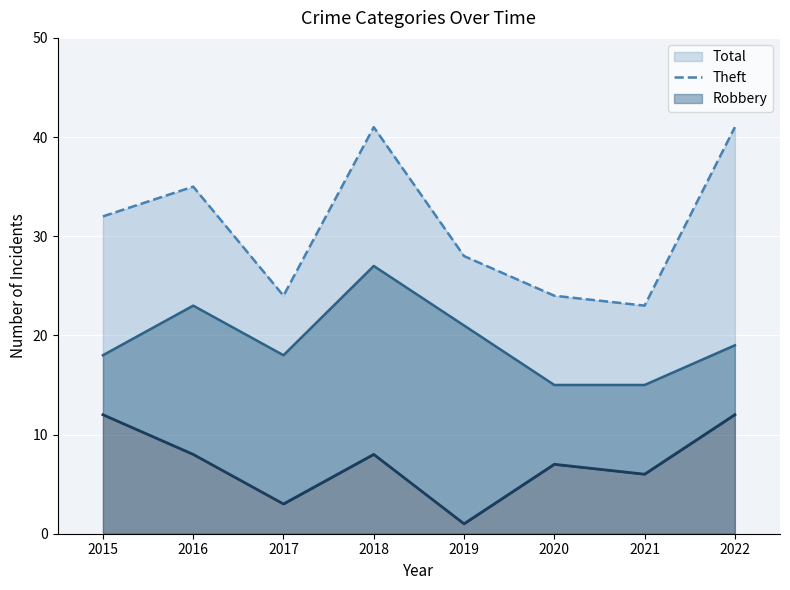

What is the difference between the maximum and second lowest values in the Robbery (line) series?

9